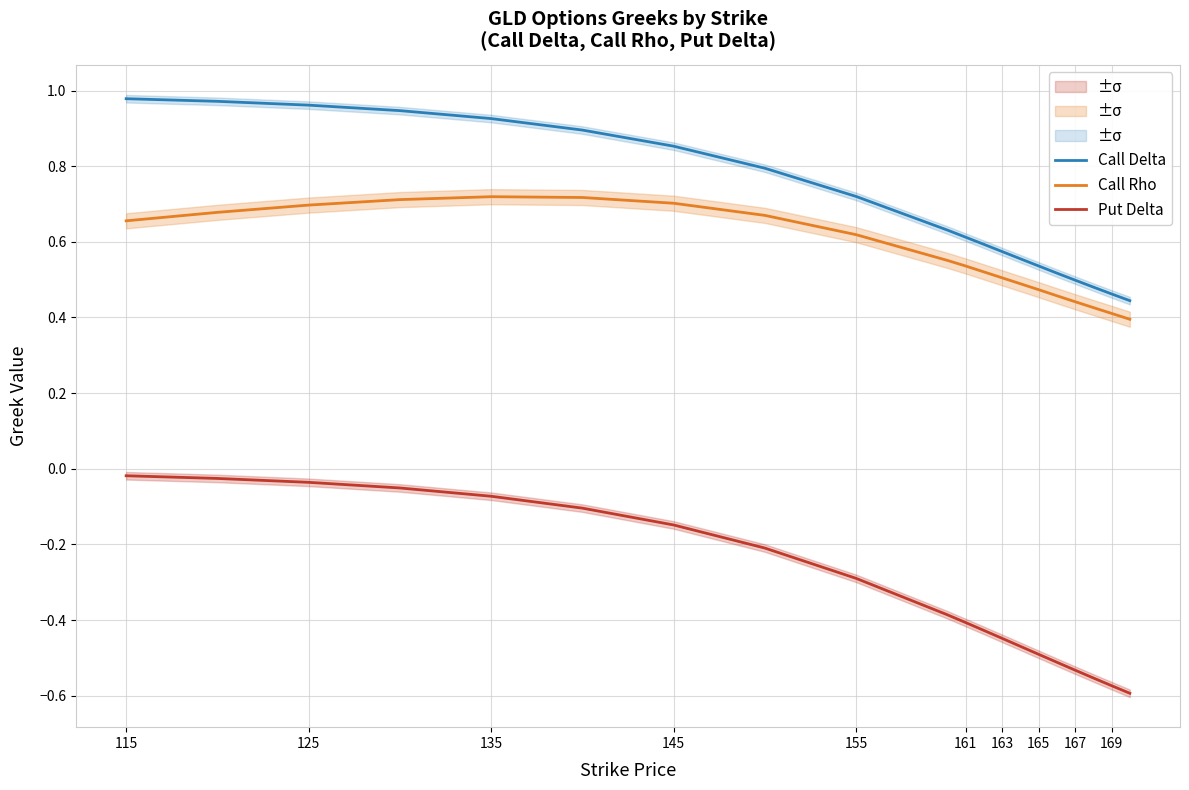

What is the difference between the second highest and minimum values in the Call Delta series?

0.5